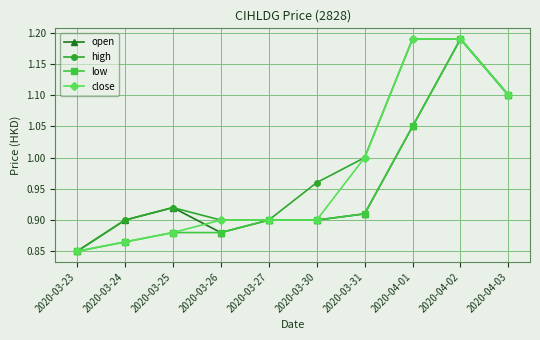

At which label does low reach its minimum?

2020-03-23